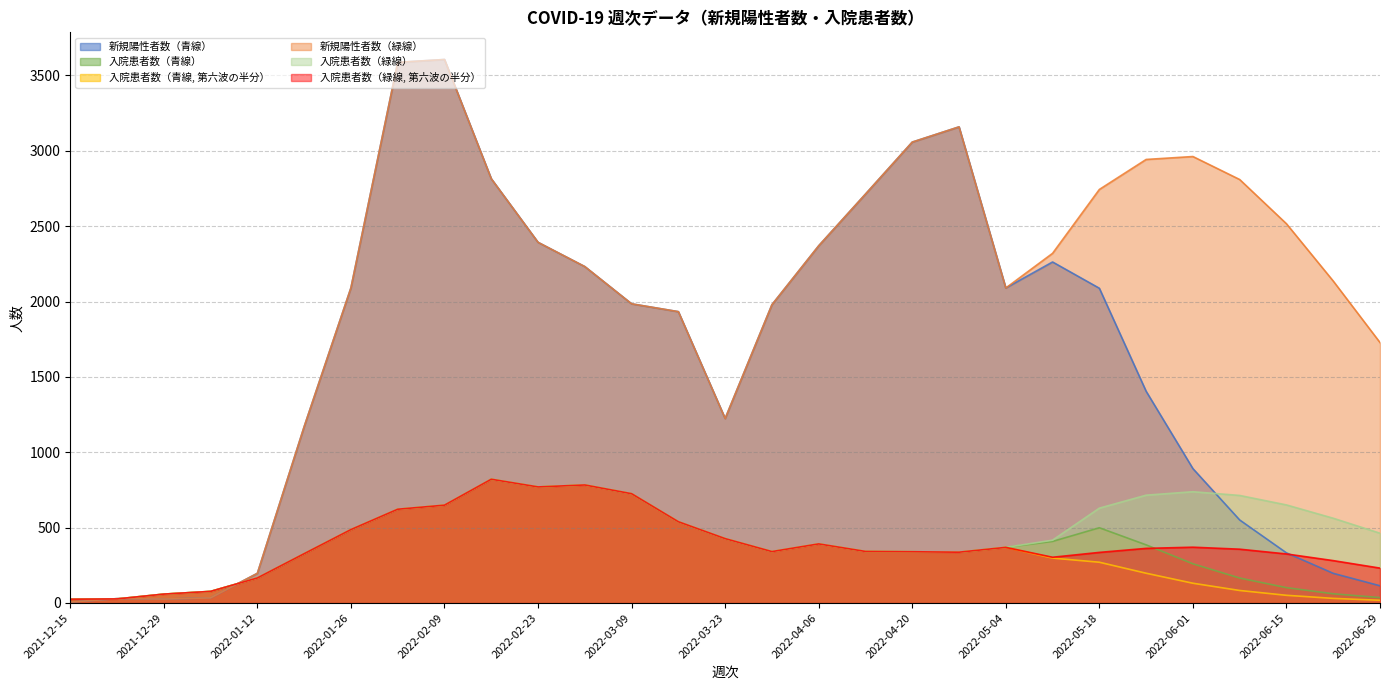

What is the difference between the 新規陽性者数（青線） values at 2022-03-02 and 2021-12-15?

2226.0